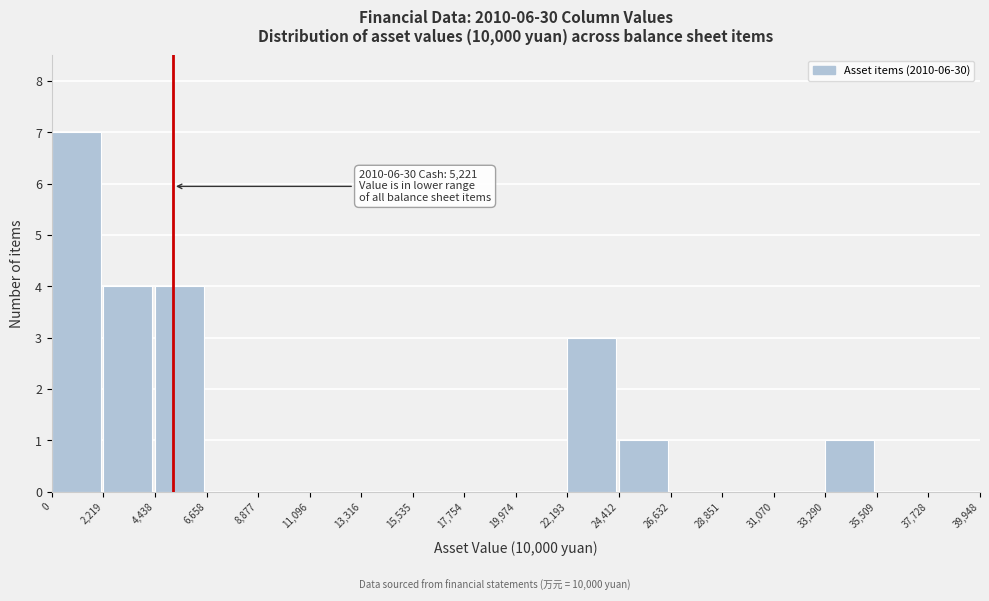

Which range on the x-axis has the tallest bar?

0 to 2,219